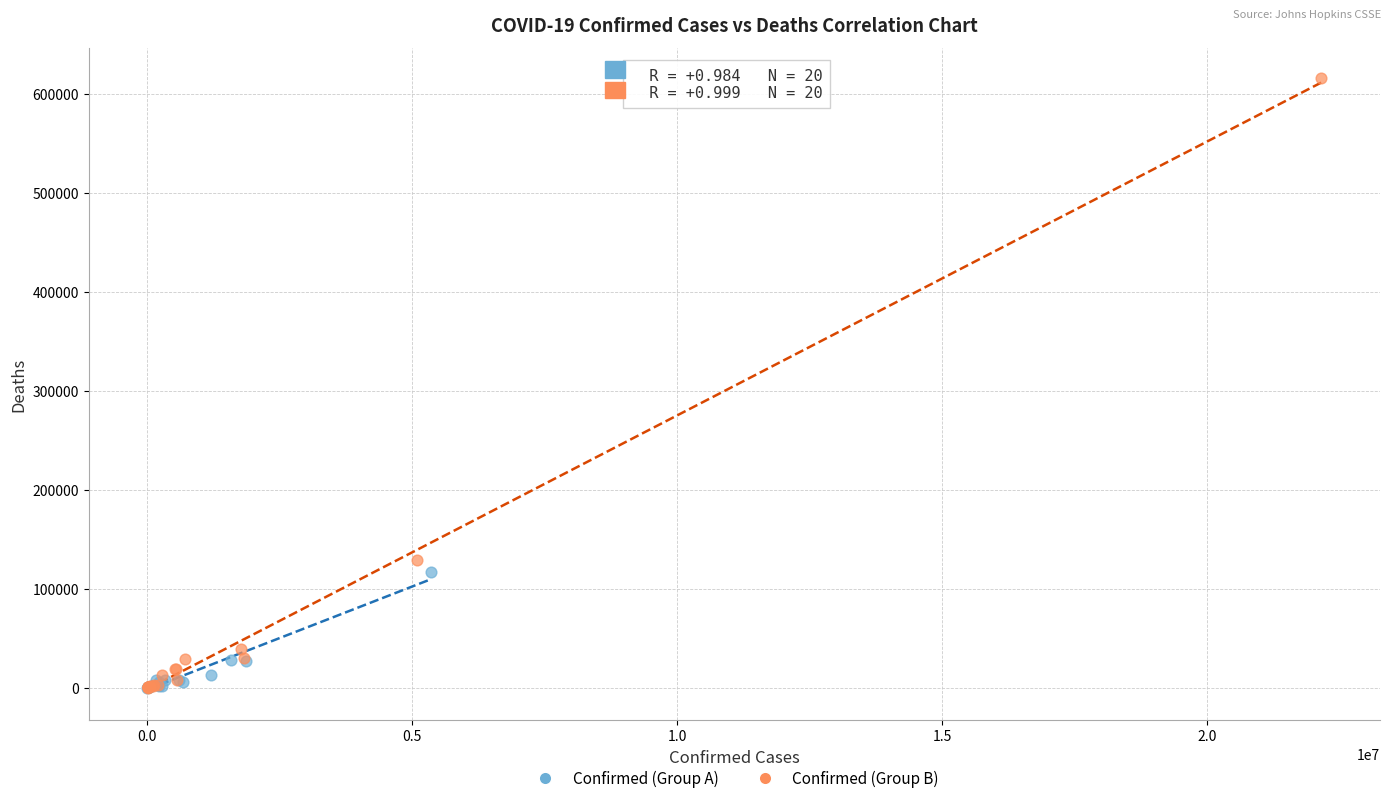

Which series contains the highest Y value?

Confirmed (Group B)